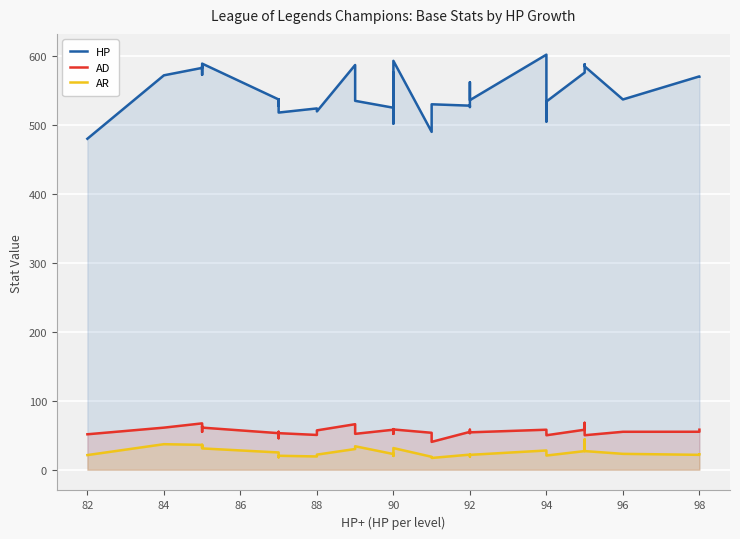

True or false: HP and AR cross at least once.

False